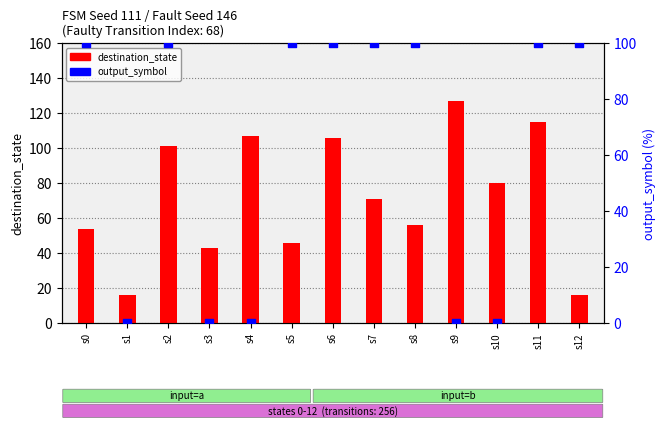

At how many categories does at least one series exceed 11?

13